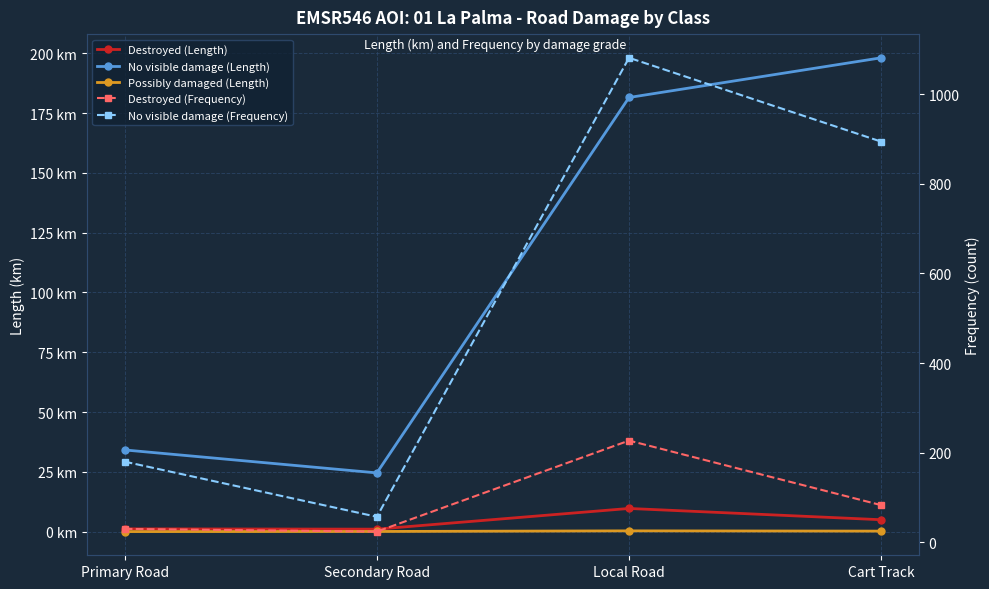

What are all the series names shown in the legend?

Destroyed (Length), No visible damage (Length), Possibly damaged (Length), Destroyed (Frequency), No visible damage (Frequency)